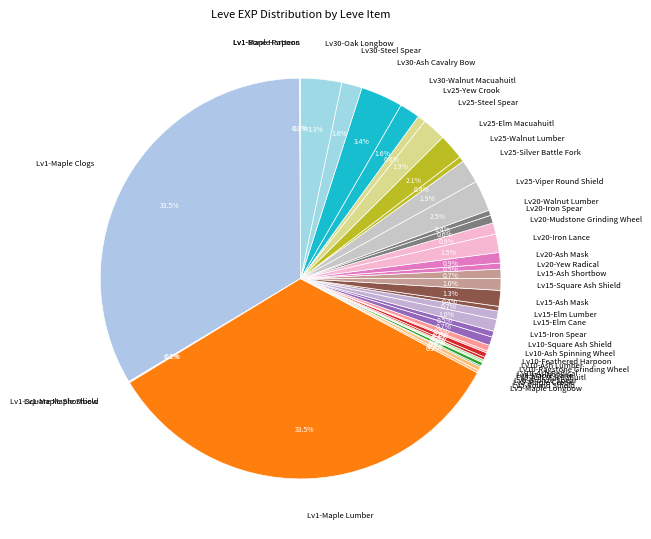

Does any single category account for the majority?

No